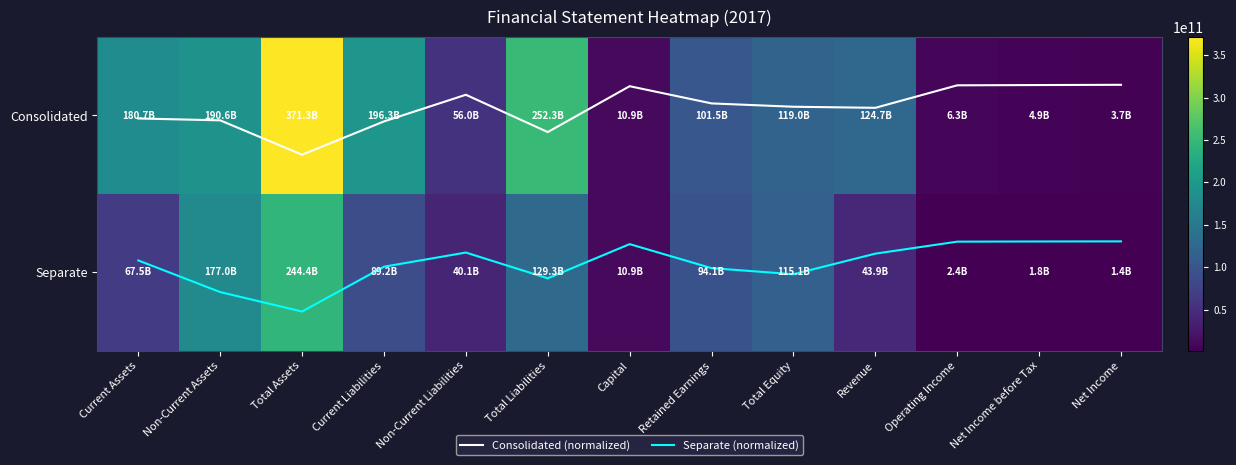

Read the Separate (normalized) value at Revenue.

0.9